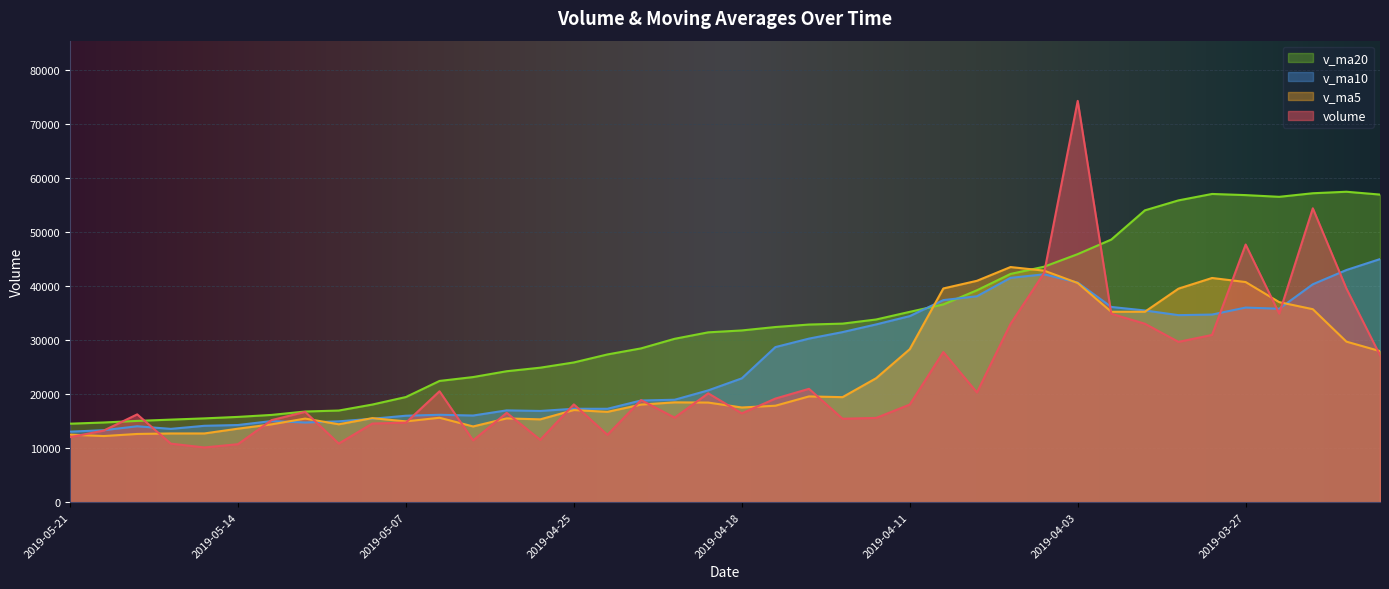

How many lines are shown in the chart?

4